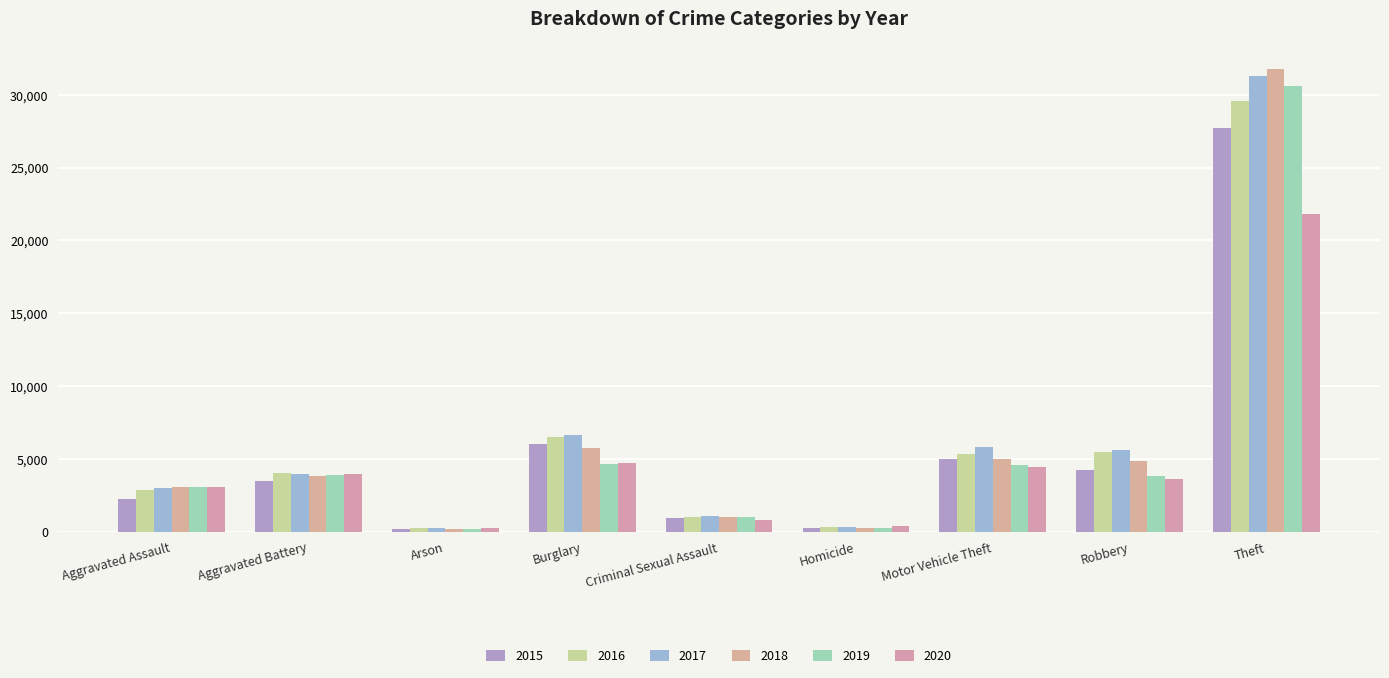

The 2018 series shows 376 at Homicide. True or false?

False